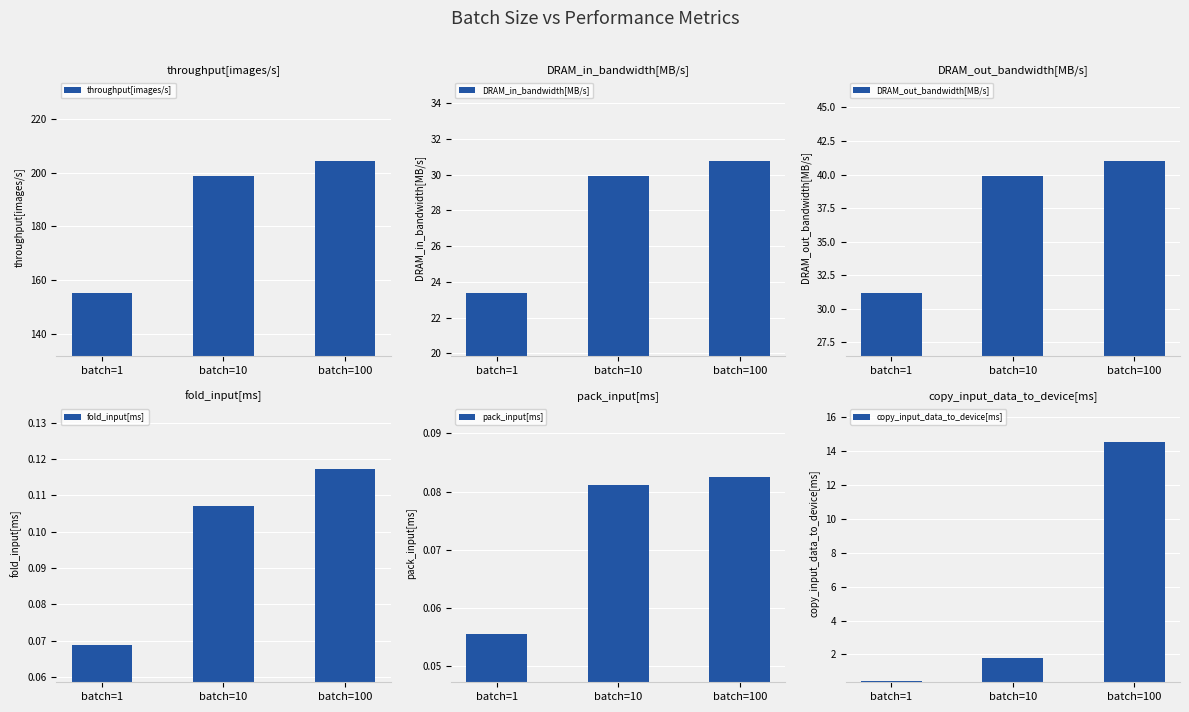

The throughput[images/s] series shows 204.3 at batch=100. True or false?

True